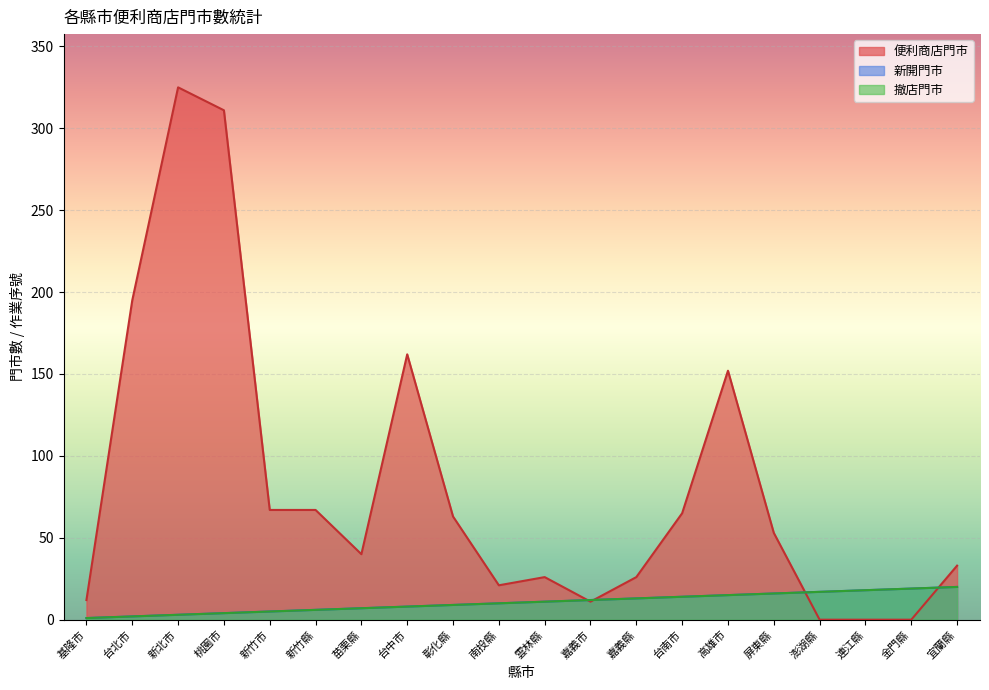

What is the label of the 16th point from the left?

屏東縣